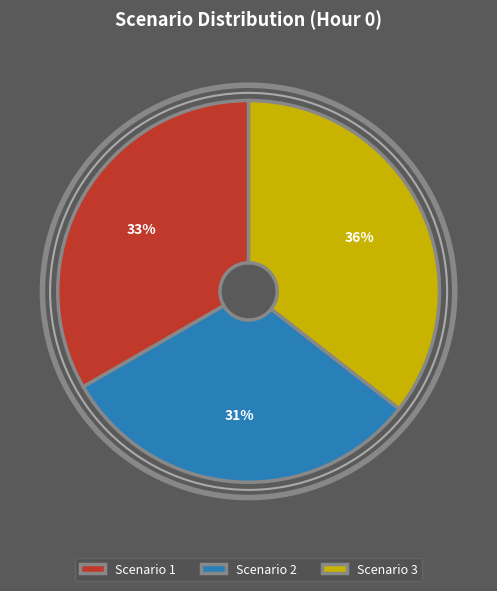

True or false: Scenario 3 accounts for 44% of the total.

False